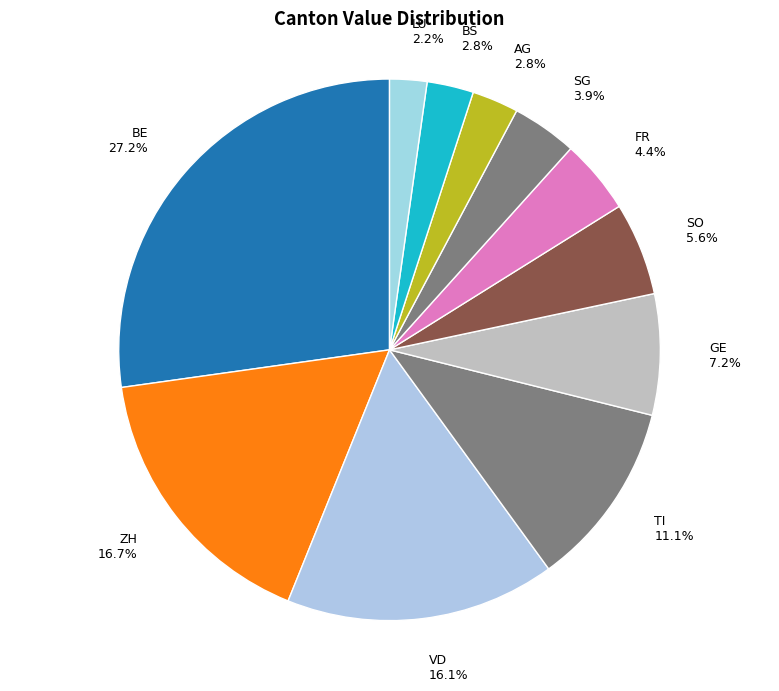

Combined, what portion of the pie is AG 2.8% and SG 3.9%?

6.7%